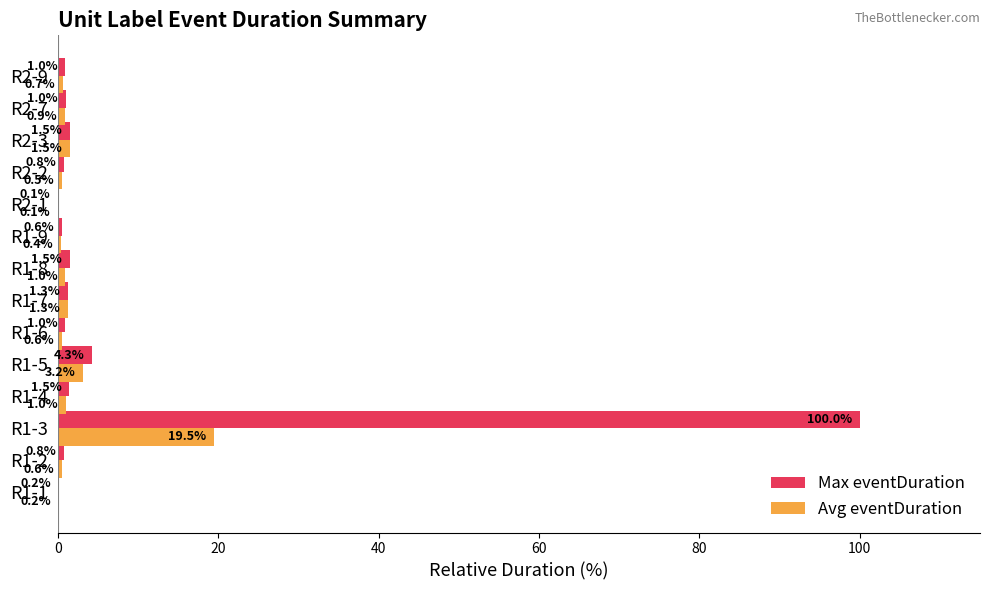

At which category is the sum across all series the highest?

R1-3